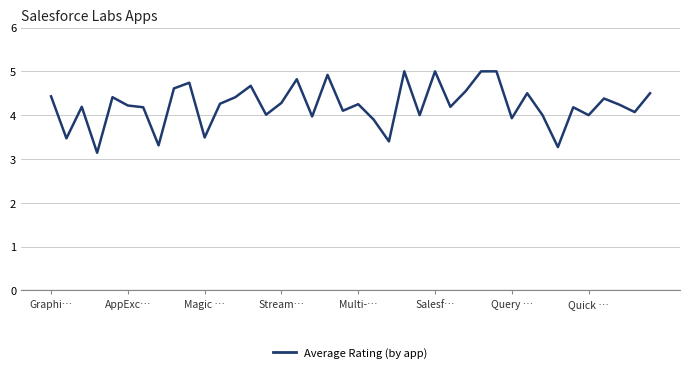

What is the greatest value displayed?

5.0